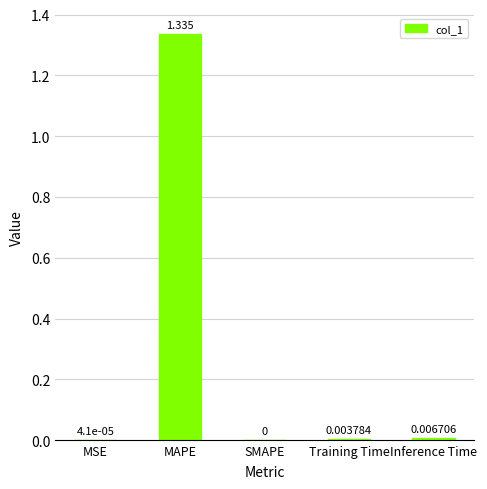

At which category does the chart reach its peak across all series?

MAPE